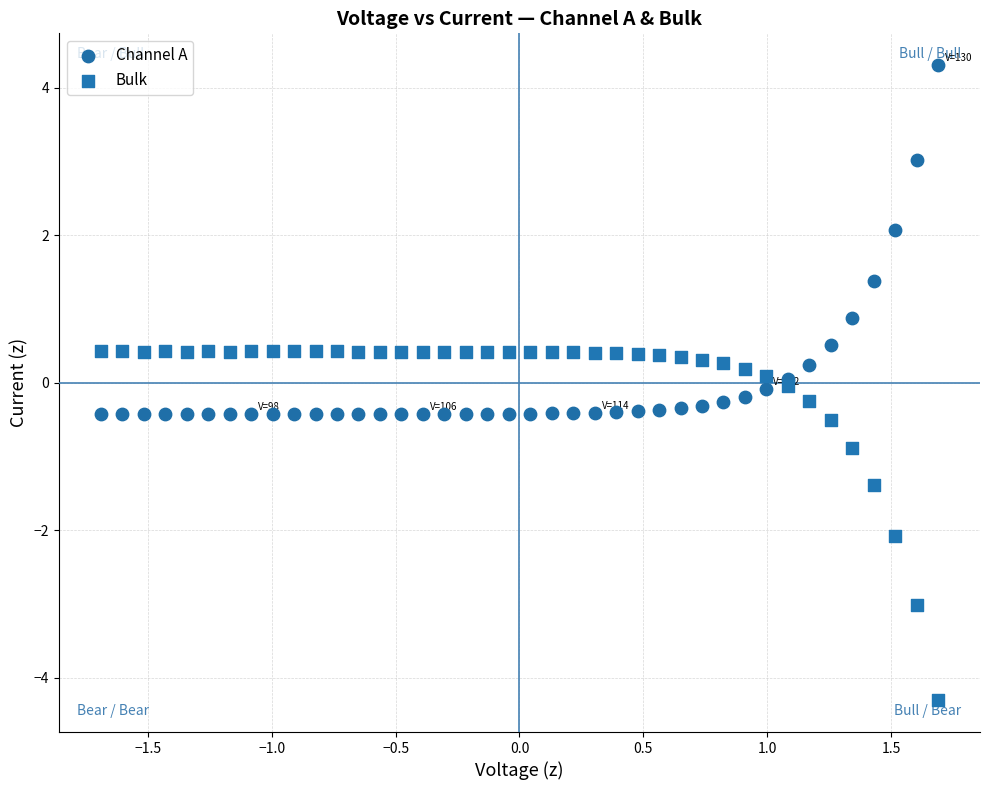

Which series reaches the minimum Y coordinate?

Bulk